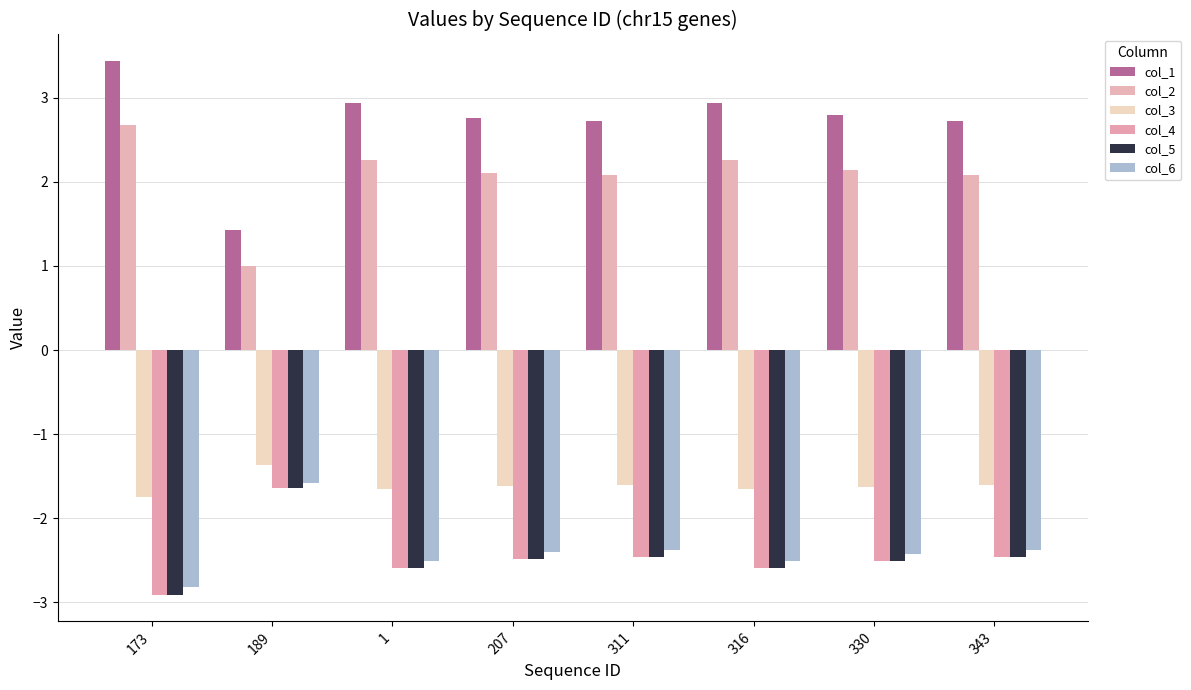

What is the maximum value shown in the chart?

3.4